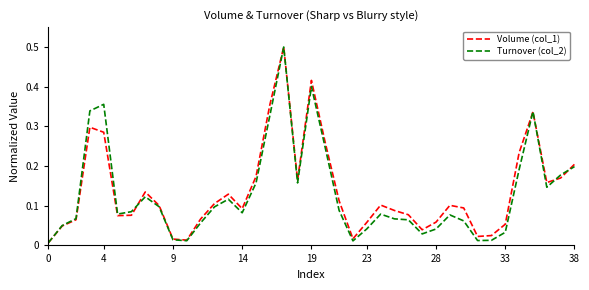

Count the number of data series in this chart.

2